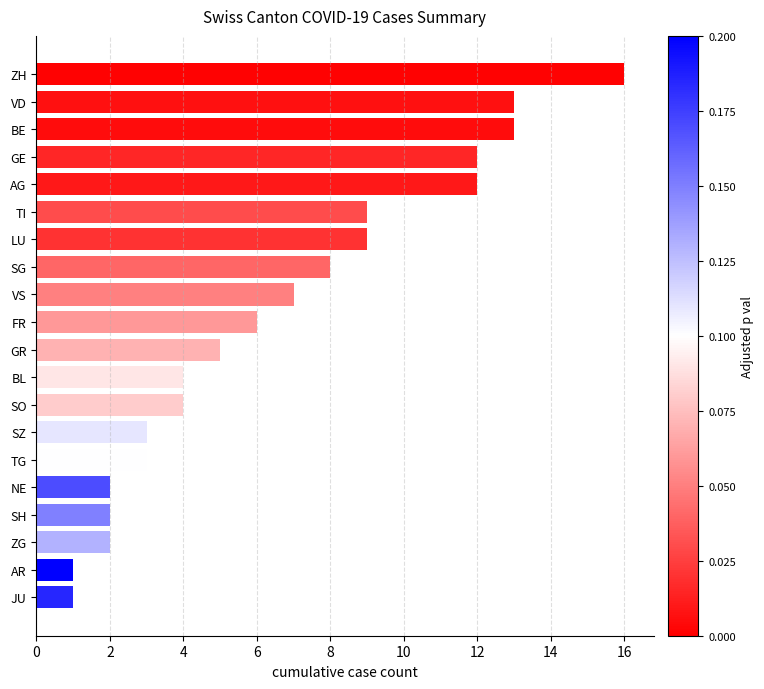

What is the average value?

7